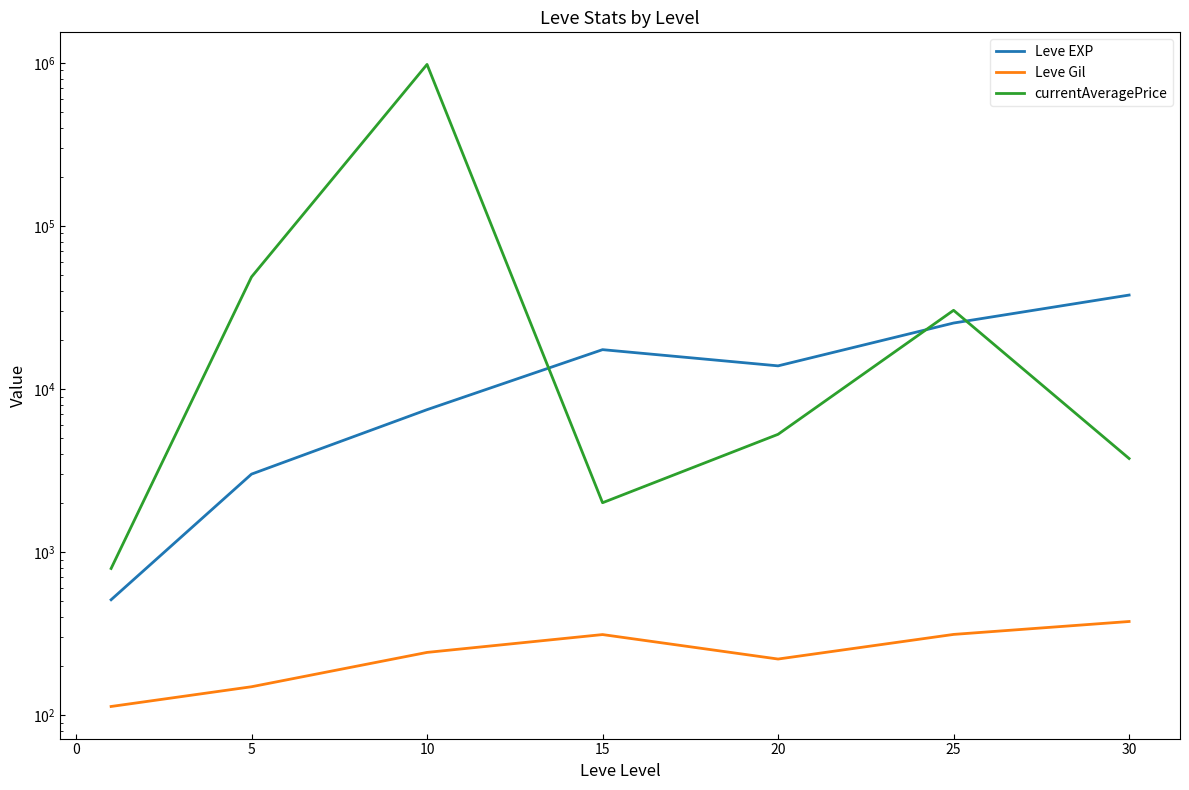

Is this an area chart (filled region under the line)?

No